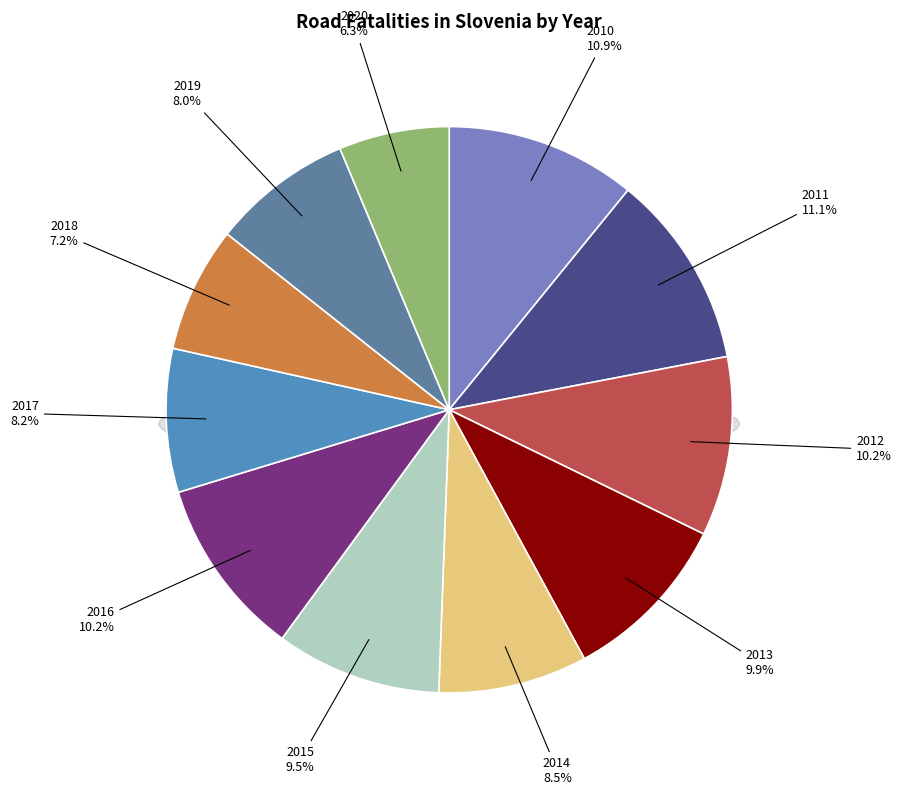

Does 2019 represent more than half of the total?

No